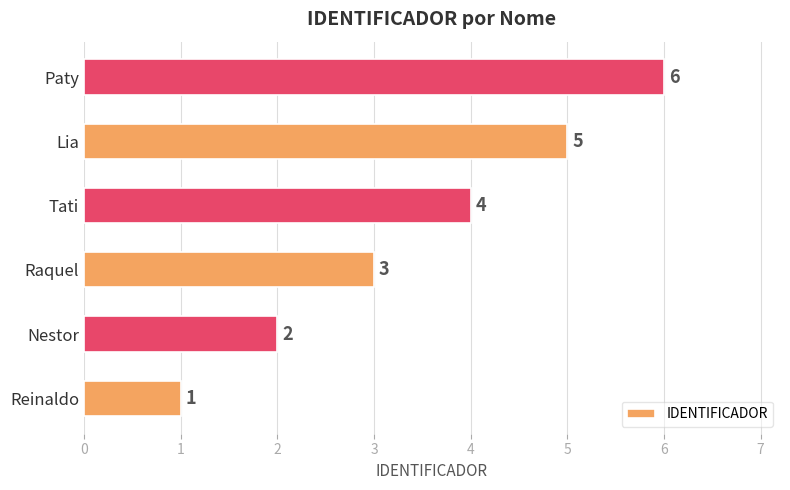

The chart shows a value of 10 at Paty. True or false?

False